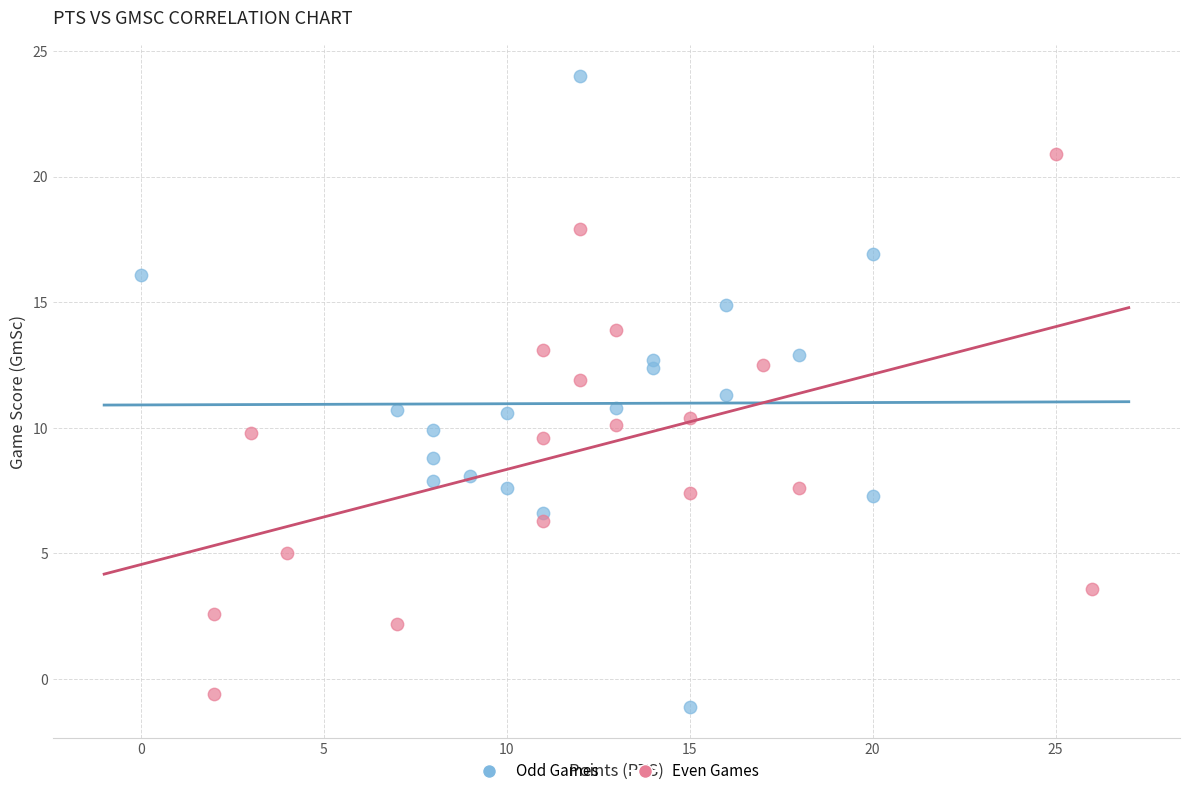

Which series contains the highest Y value?

Odd Games